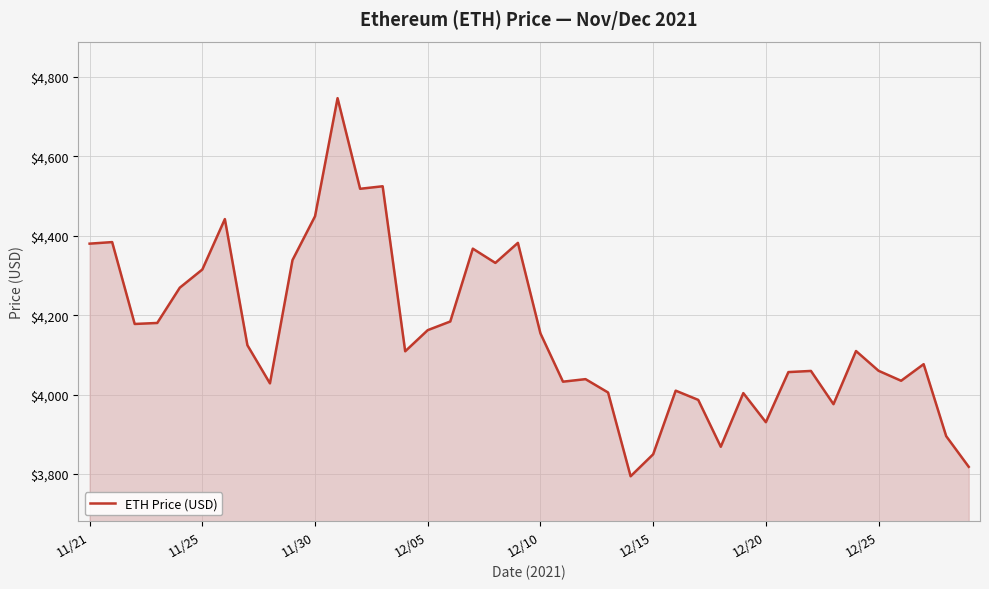

What is the difference between the maximum and minimum values?

952.1